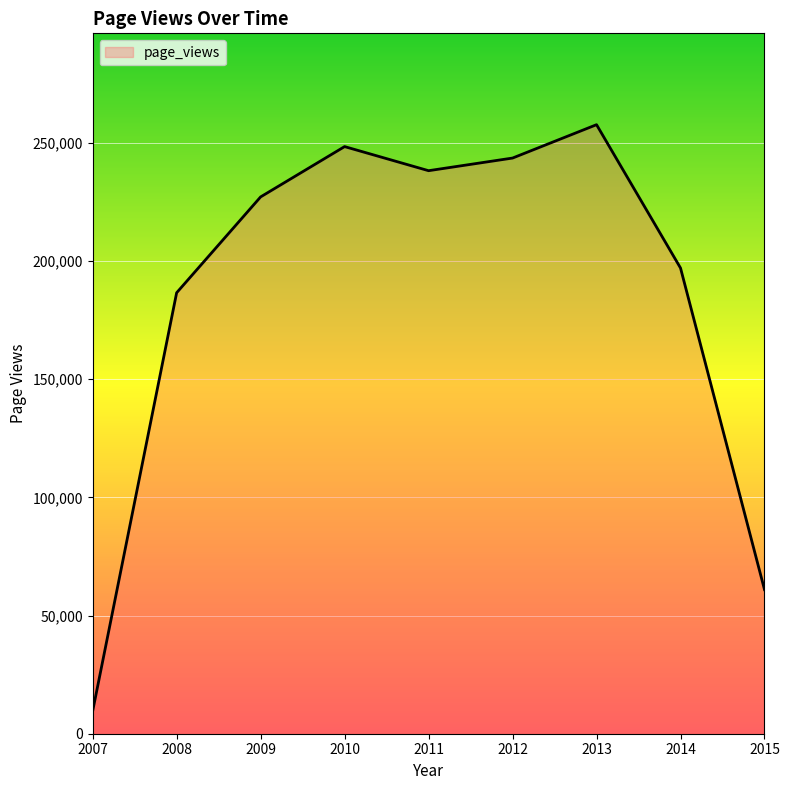

What is the change in value from 2009 to 2013?

+30555